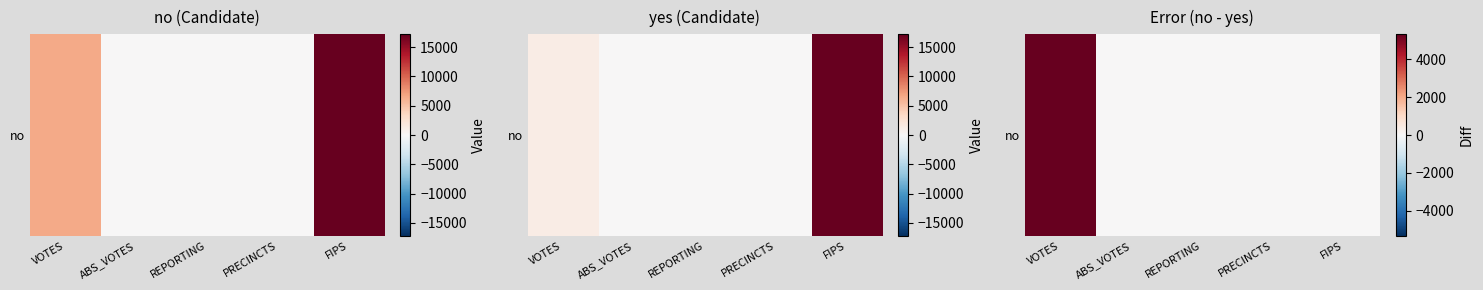

What is the average value?

1063